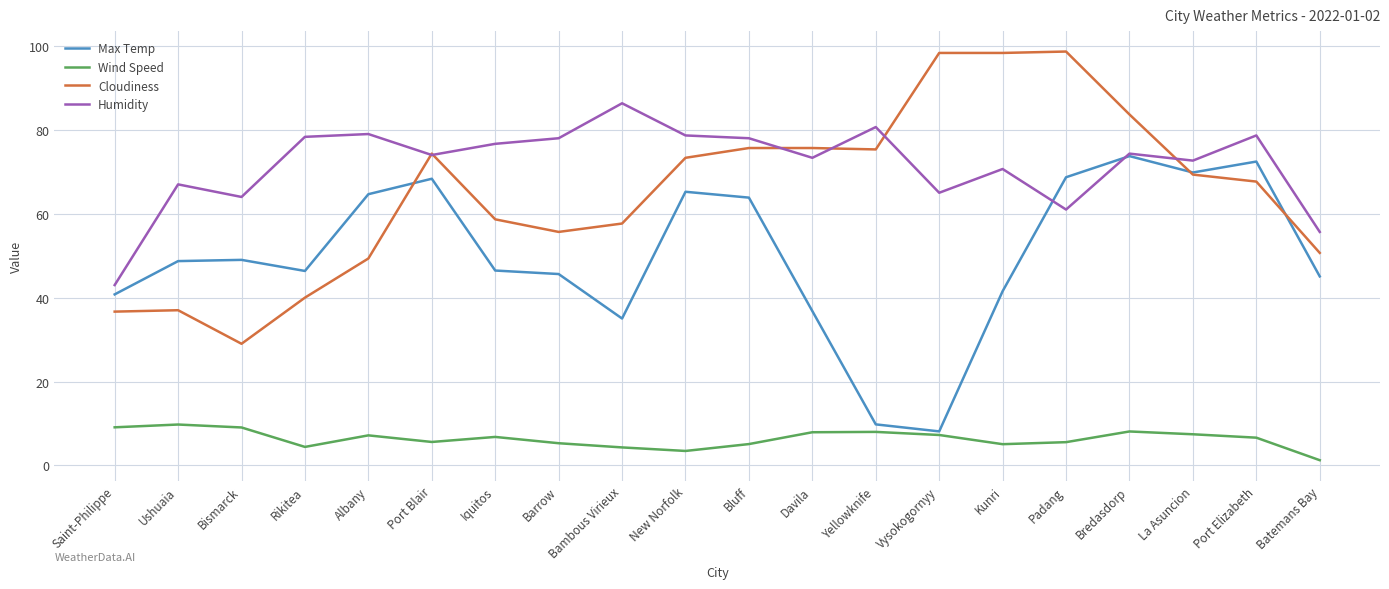

Which series has the widest spread of values?

Cloudiness